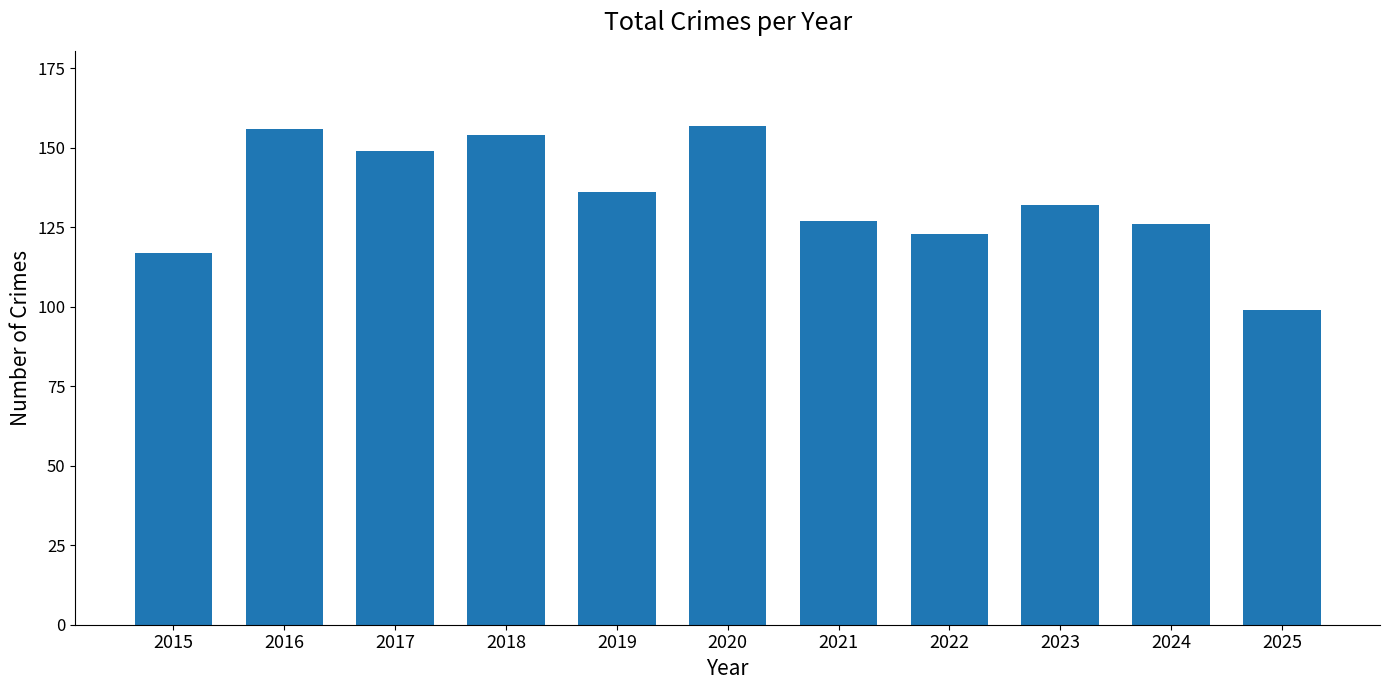

What is the smallest value displayed?

99